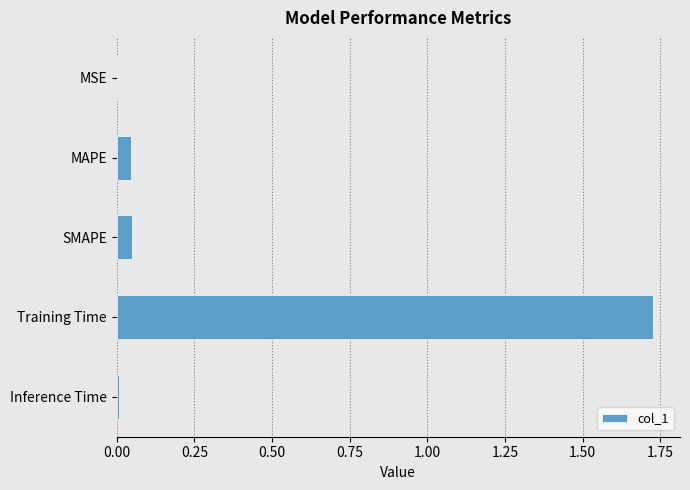

What is the sum of all values?

1.8